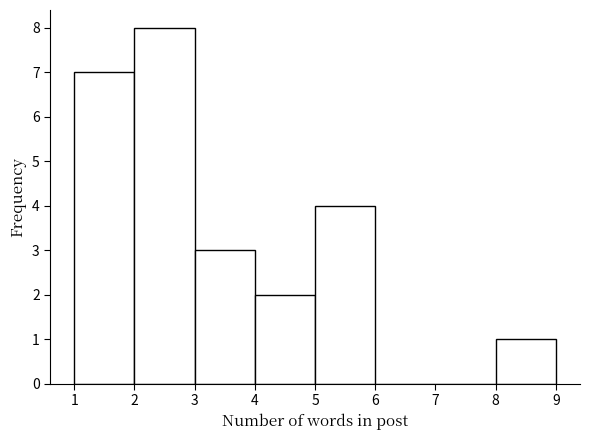

Reading left to right, list every bar in this chart as the range it spans on the x-axis followed by its height. The values are not printed on the chart, so give them approximately, as read against the axis.

1 to 2: 7
2 to 3: 8
3 to 4: 3
4 to 5: 2
5 to 6: 4
6 to 7: 0
7 to 8: 0
8 to 9: 1